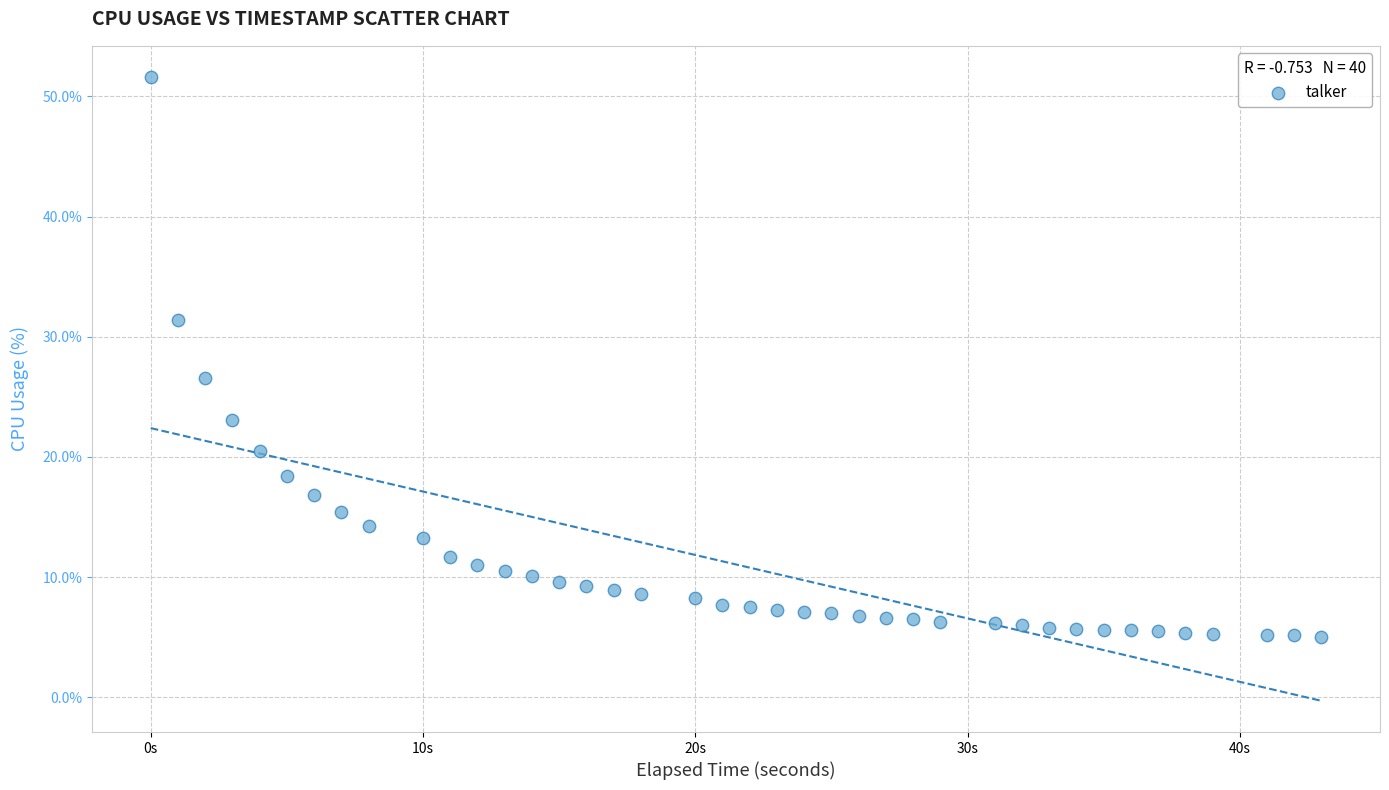

What Y value in the scatter plot is closest to 28?

26.6